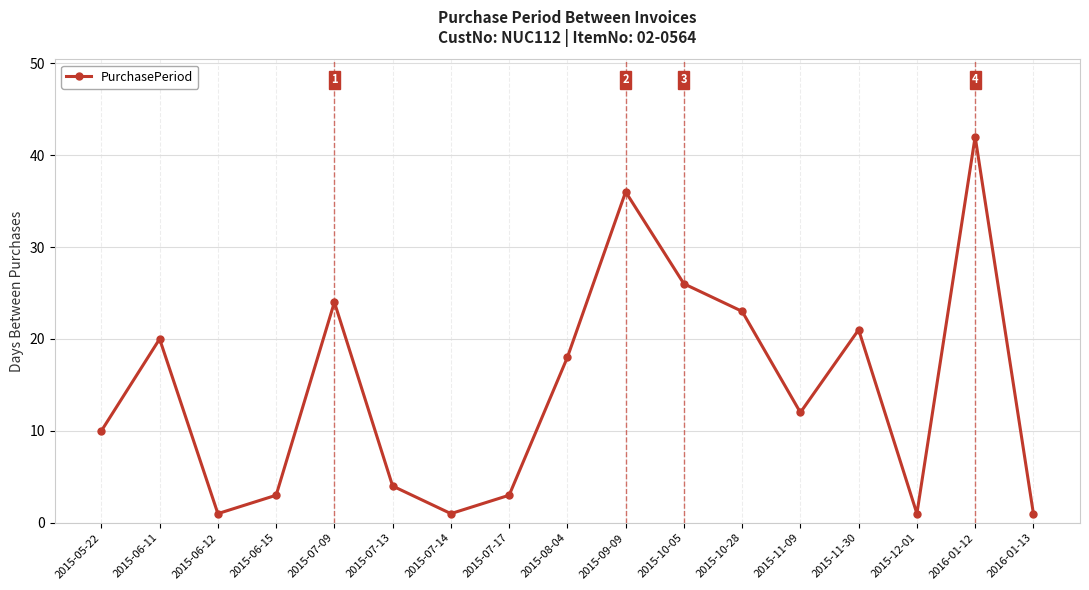

What is the change in value from 2015-06-12 to 2015-11-09?

+11